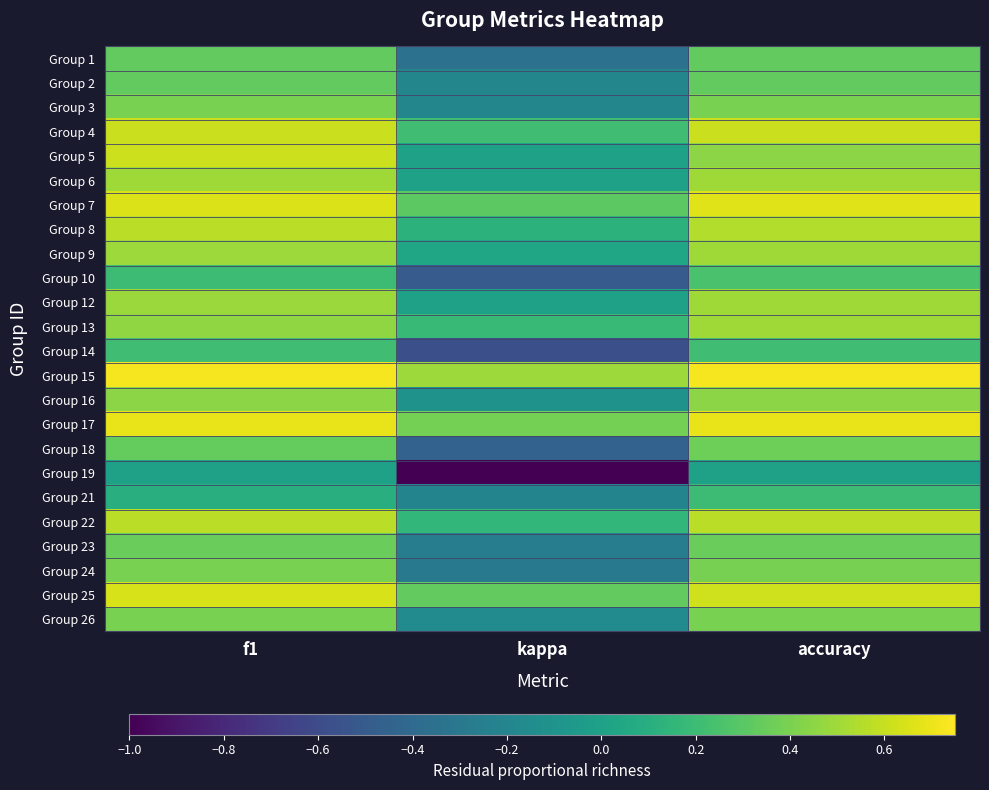

What is the minimum value shown in the chart?

-1.0